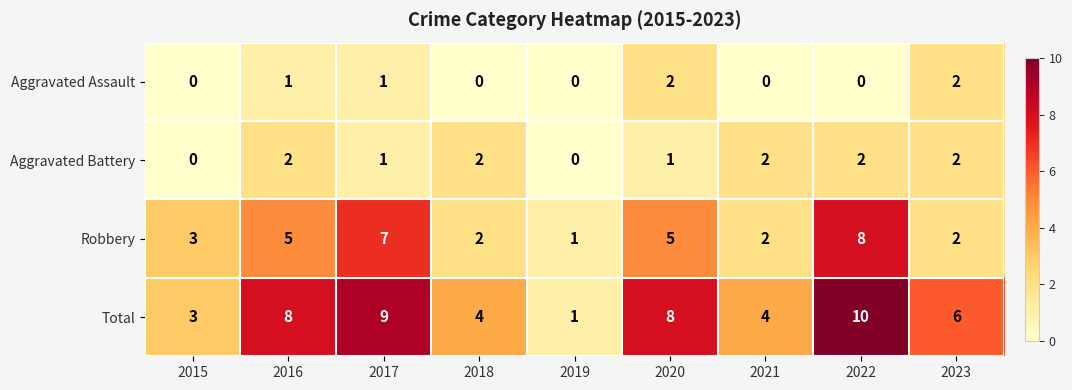

Which series has the widest spread of values?

Total